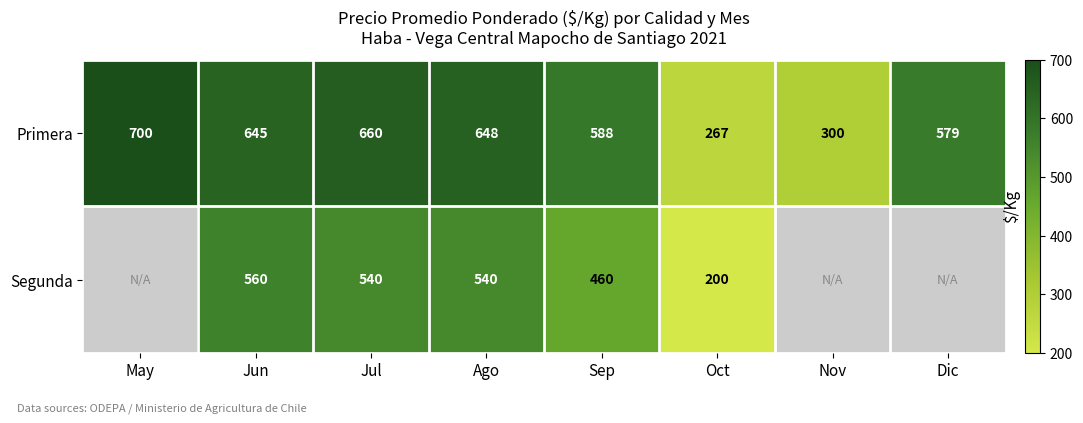

List the labels in order of Primera value, largest first.

May, Jul, Ago, Jun, Sep, Dic, Nov, Oct